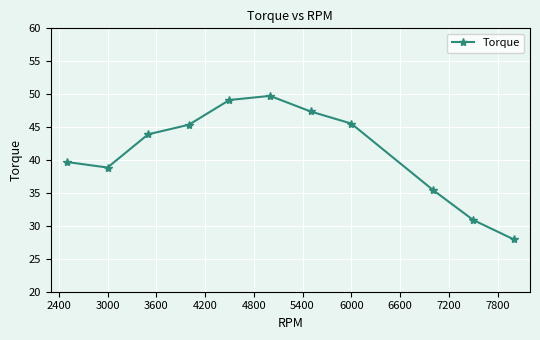

How many series are shown in this chart?

1